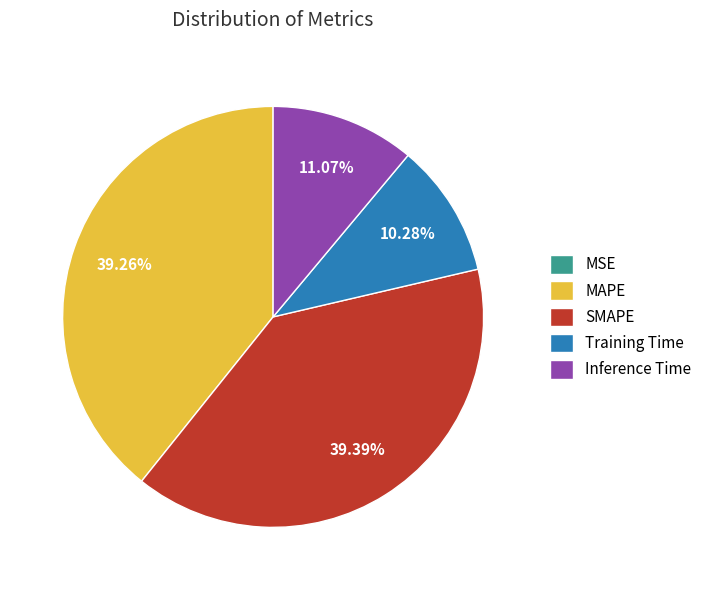

True or false: Inference Time accounts for 11% of the total.

True